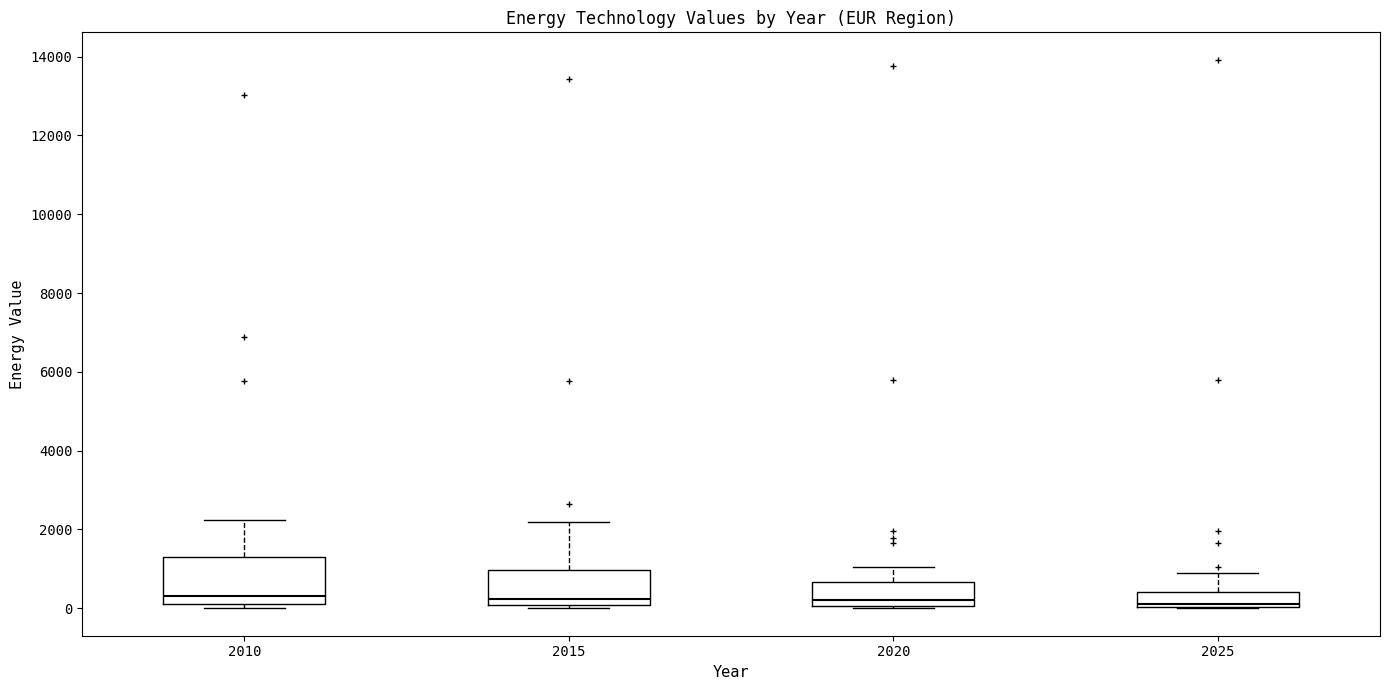

Which box is the tallest, from its lower edge to its upper edge?

2010